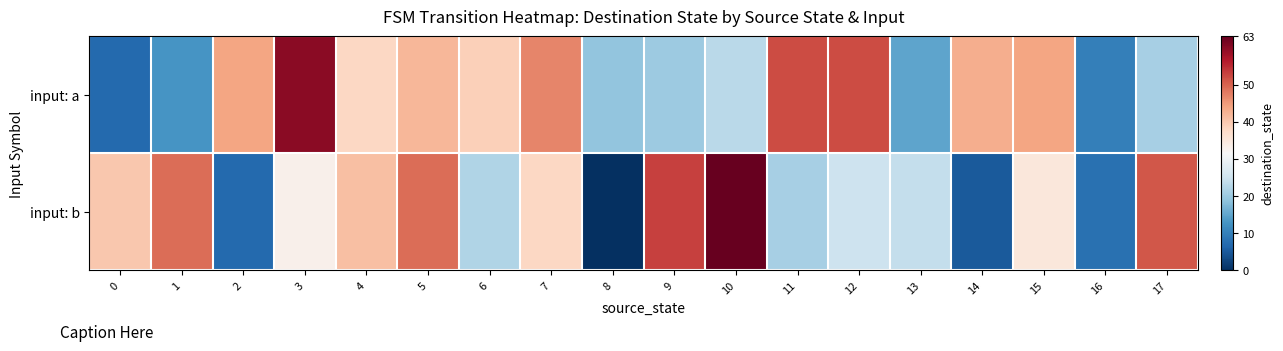

Between 7 and 13, which series saw the biggest shift?

input: a